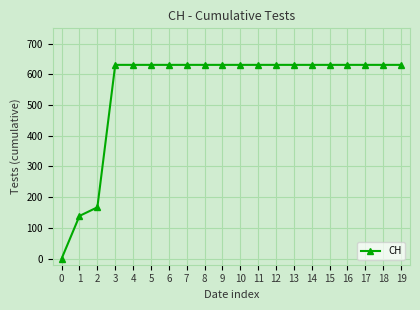

What is the change in value from 0 to 12?

+631